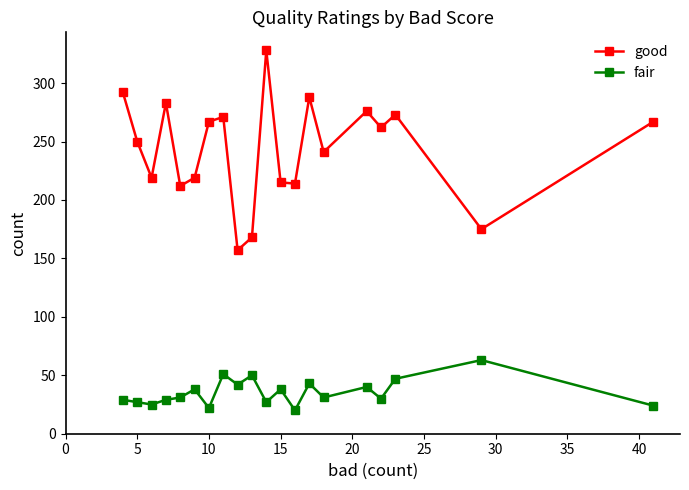

True or false: good and fair intersect in this chart.

False